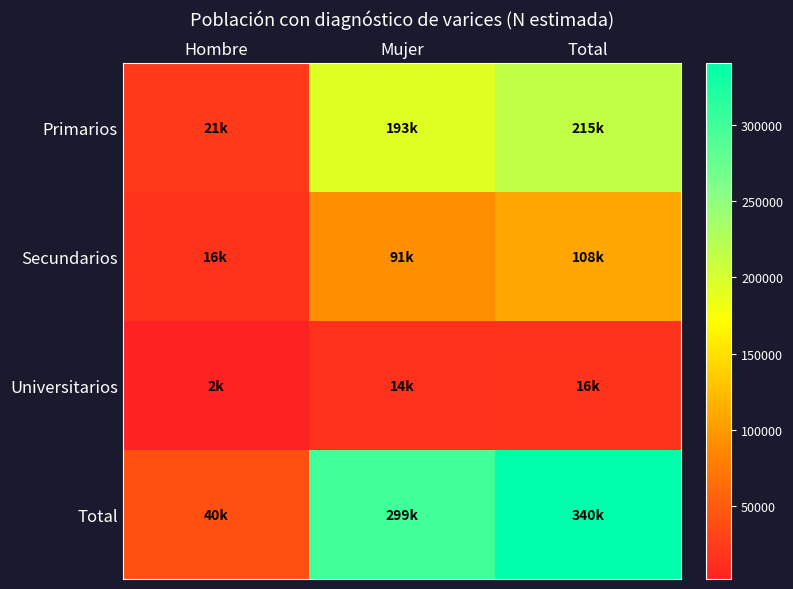

How many distinct data groups are displayed?

4